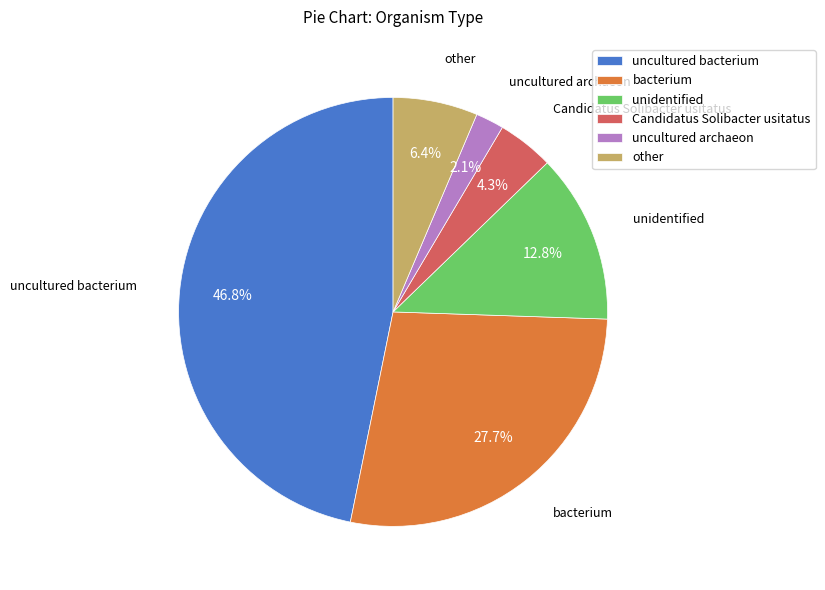

What is the largest slice in the pie chart?

uncultured bacterium